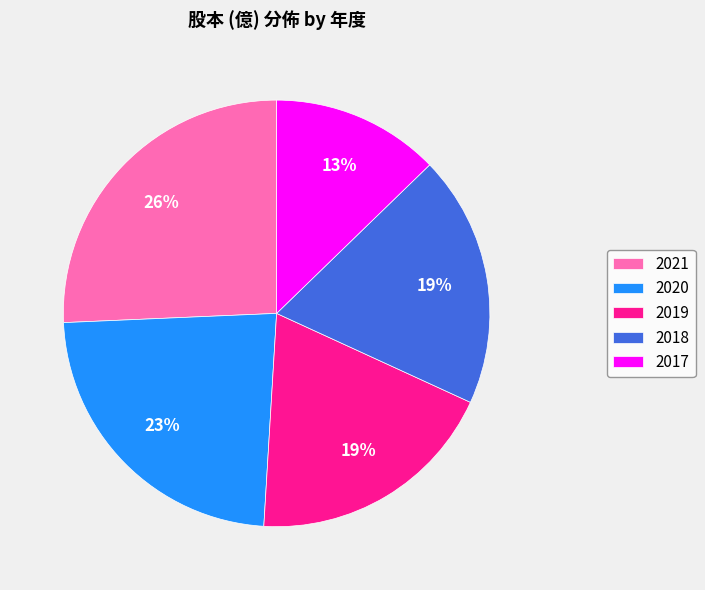

What percentage is the 2018 slice, to the nearest percent?

19%